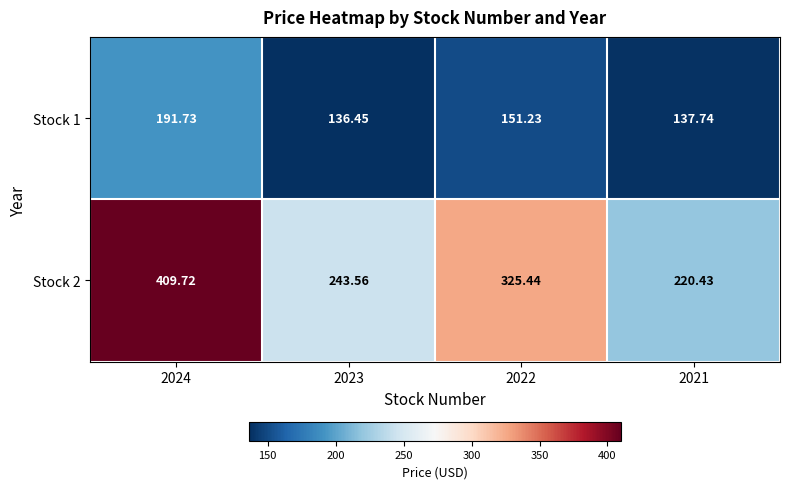

Is the value of Stock 1 at 2022 greater than the value of Stock 2 at 2022?

No